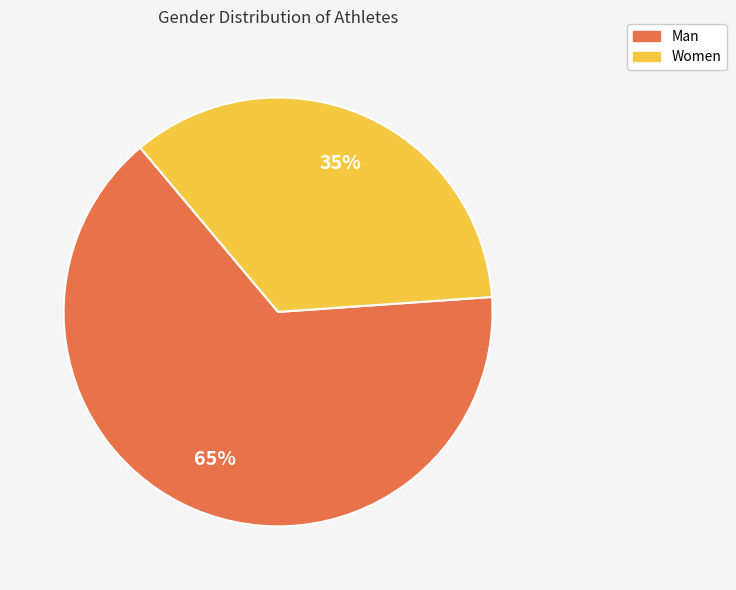

Count the number of slices in the pie.

2